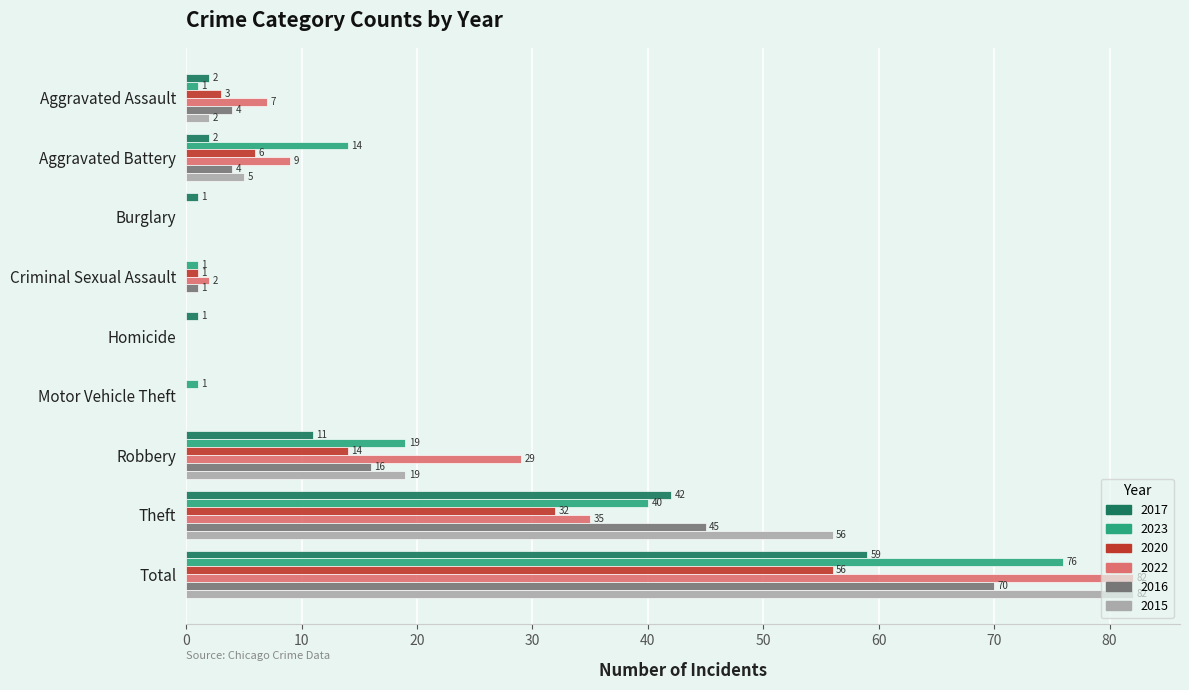

What is the greatest value displayed?

82